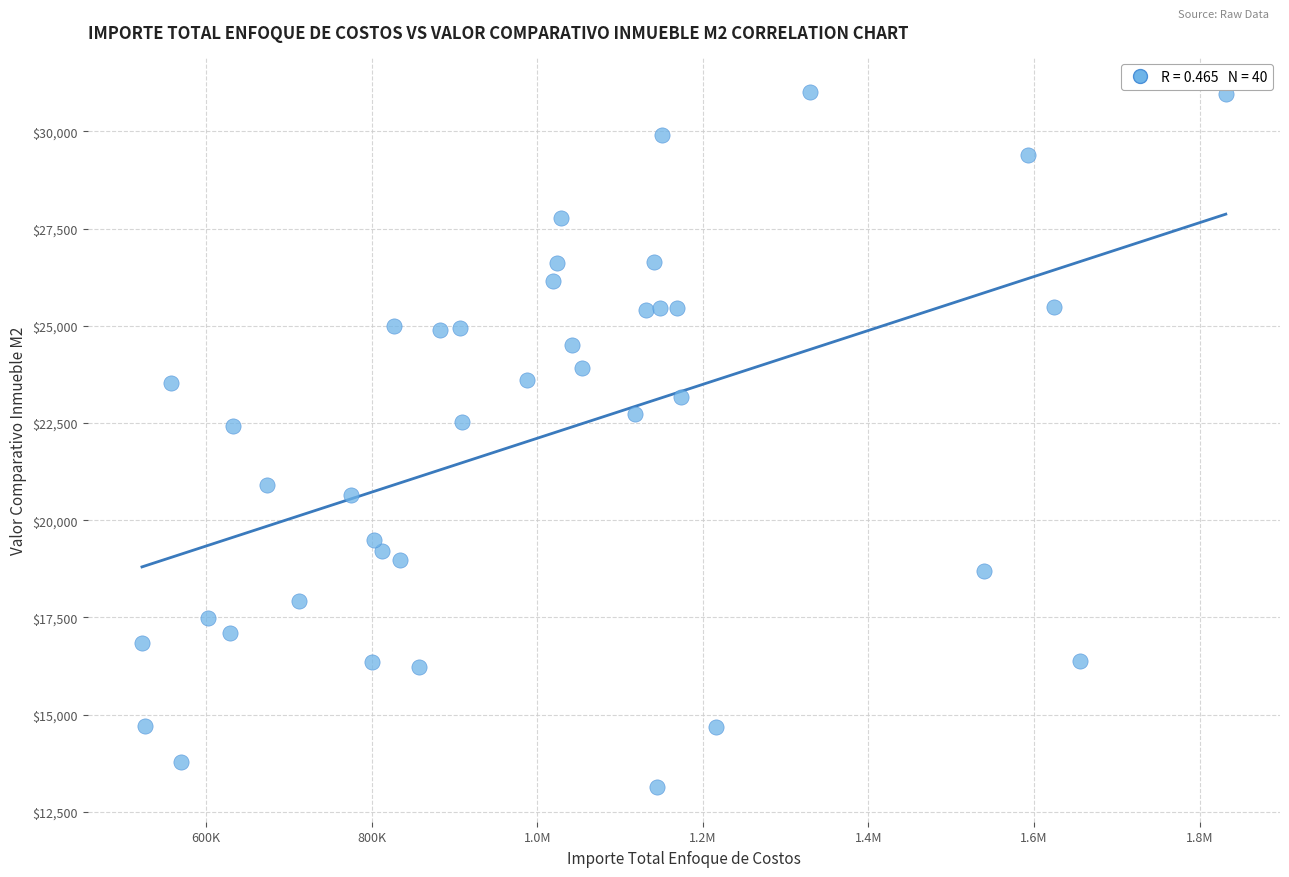

What is the range of X values (max minus min)?

1309194.0